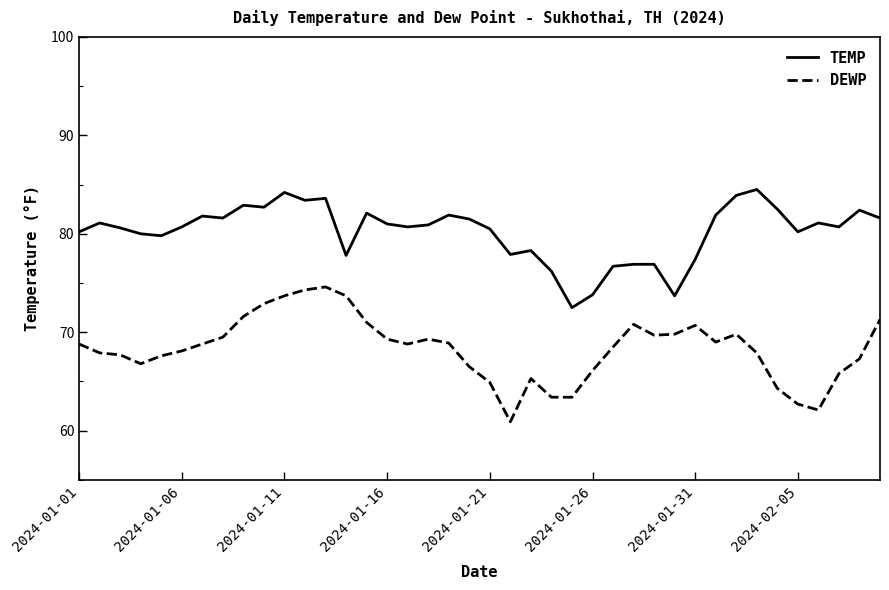

List the series in order of their peak value, lowest first.

DEWP, TEMP